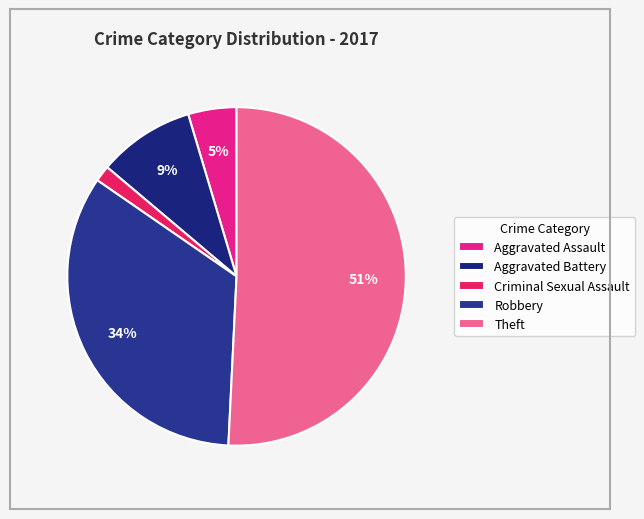

Which category has the smallest portion of the pie?

Criminal Sexual Assault